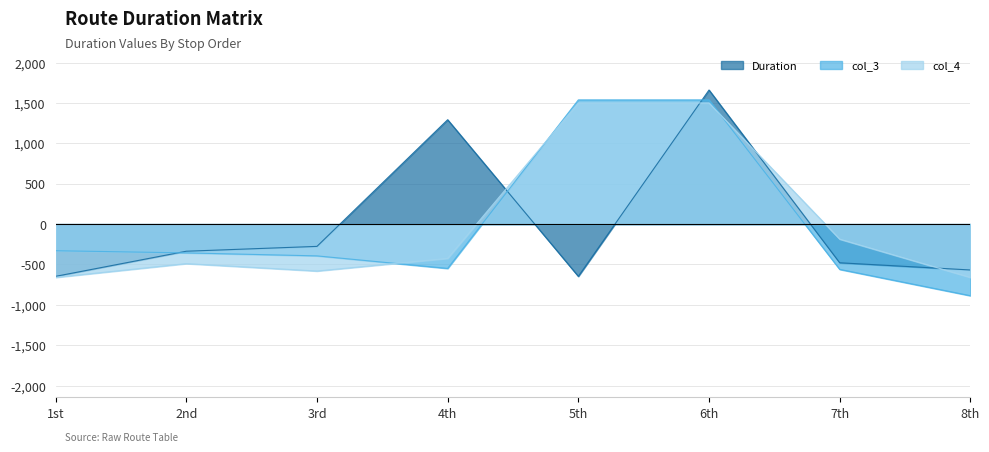

Which category has the lowest value in the Duration series?

1st